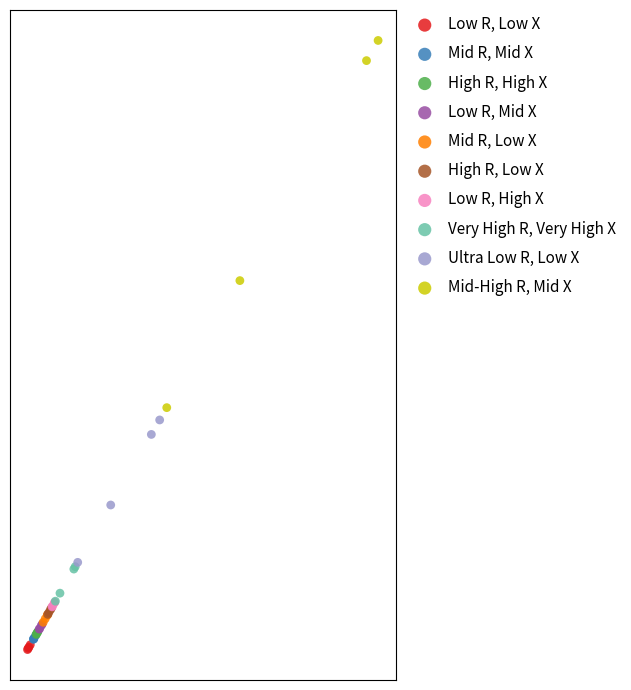

Which series has the widest spread of Y values?

Mid-High R, Mid X